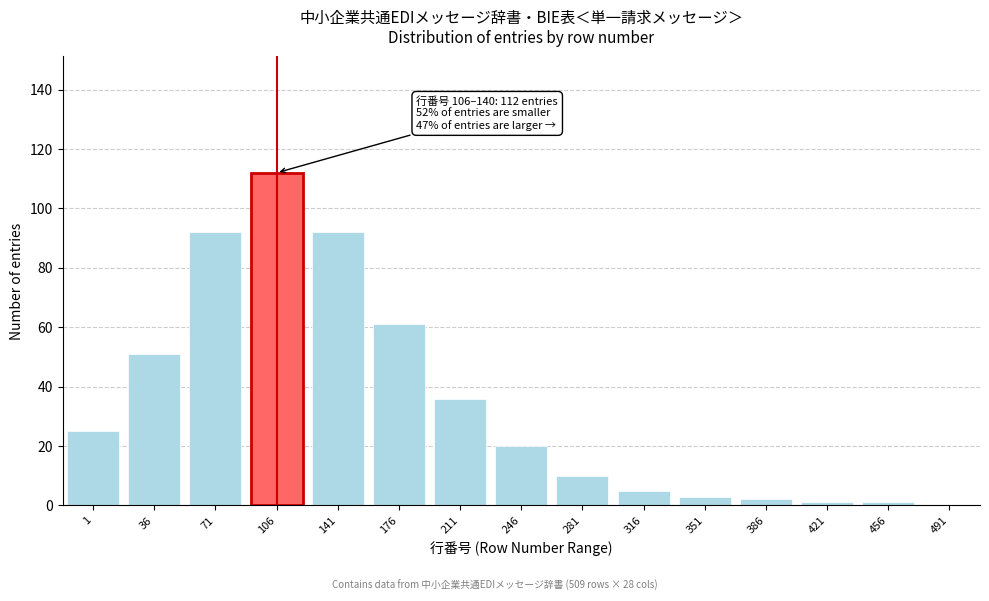

Reading right to left, transcribe all the data shown in this chart.

491=0	456=1	421=1	386=2	351=3	316=5	281=10	246=20	211=36	176=61	141=92	106=112	71=92	36=51	1=25